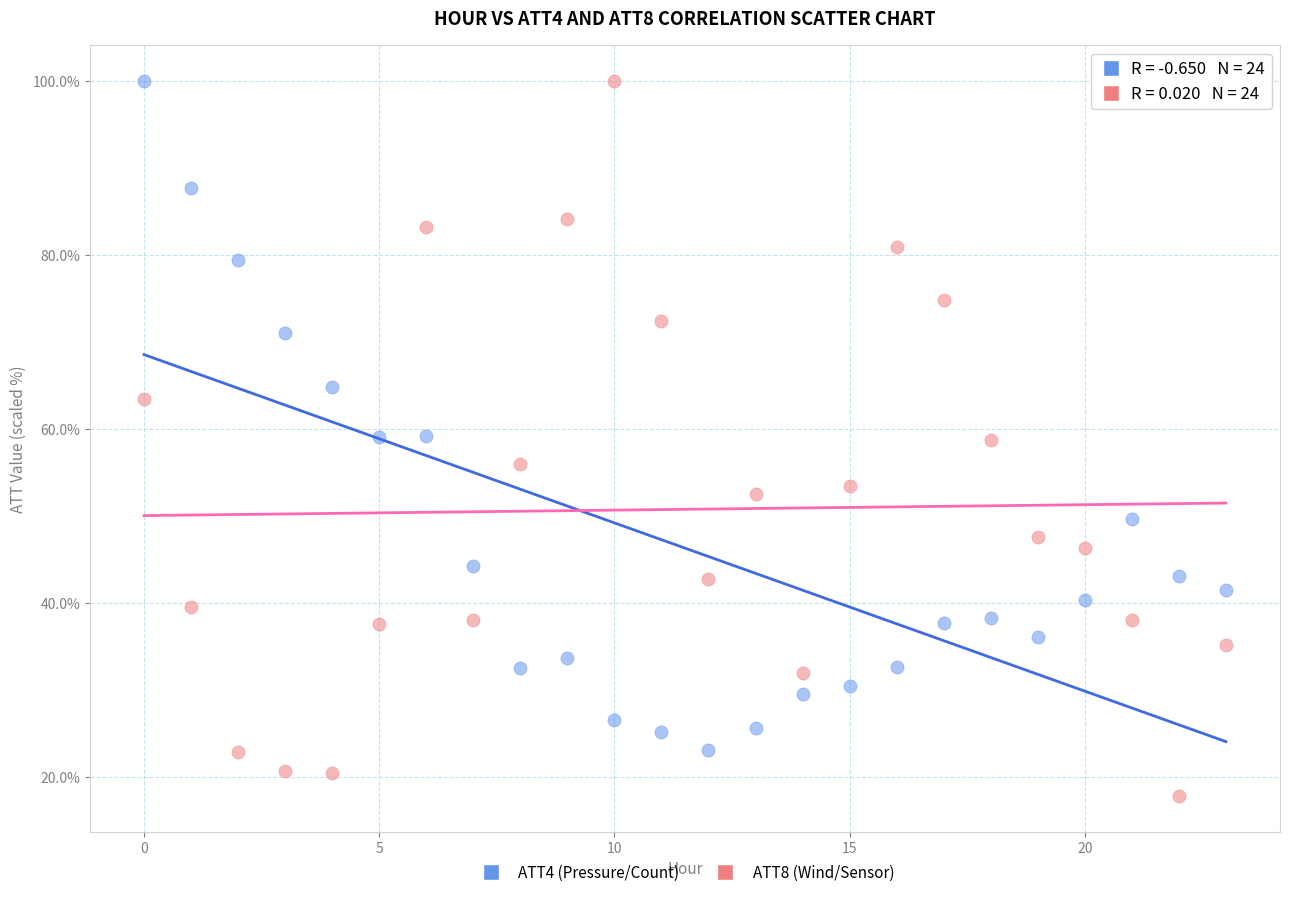

Which series has the widest spread of Y values?

ATT8 (Wind/Sensor)